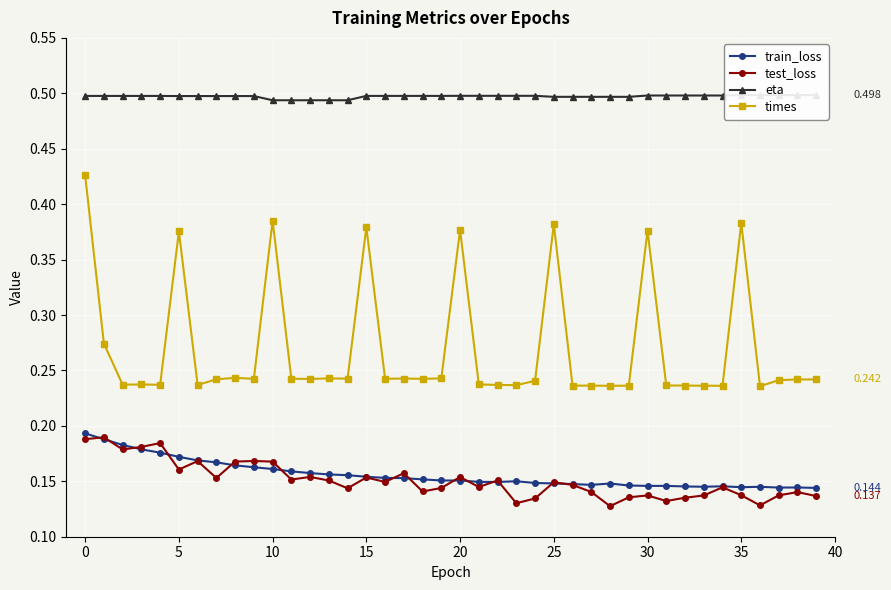

True or false: train_loss and times intersect in this chart.

False